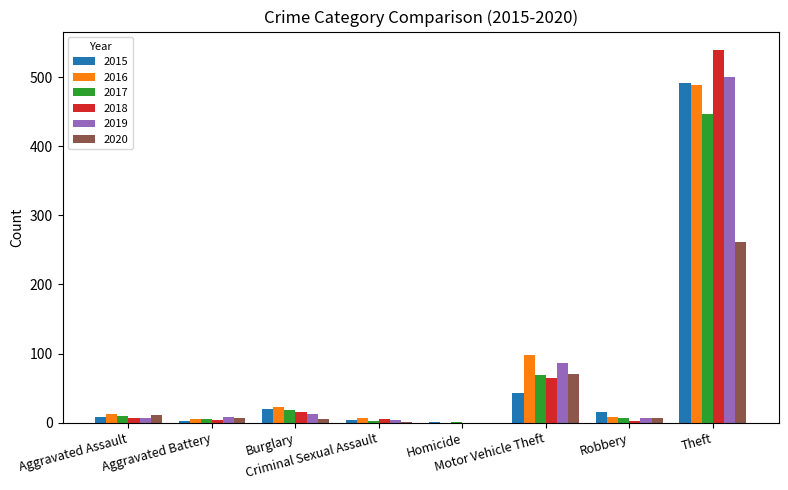

What are all the series names shown in the legend?

2015, 2016, 2017, 2018, 2019, 2020